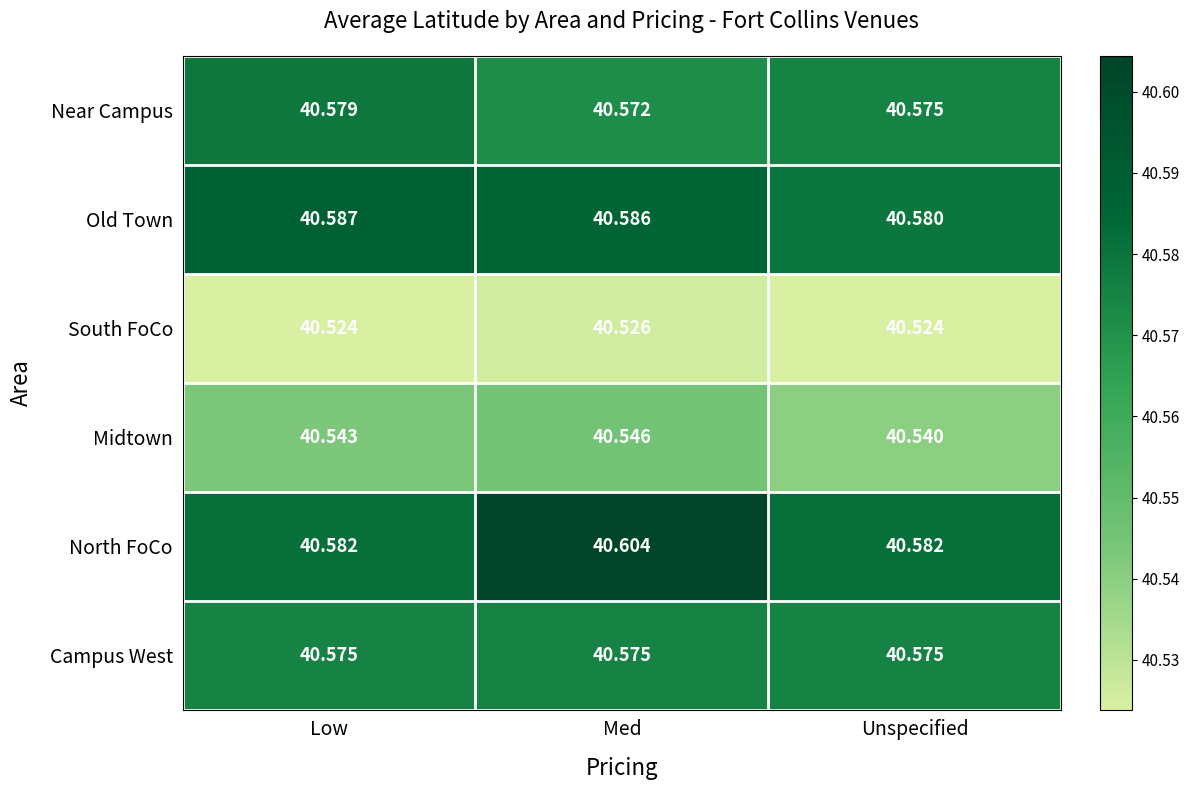

Where is Near Campus nearest to the value 40?

Med